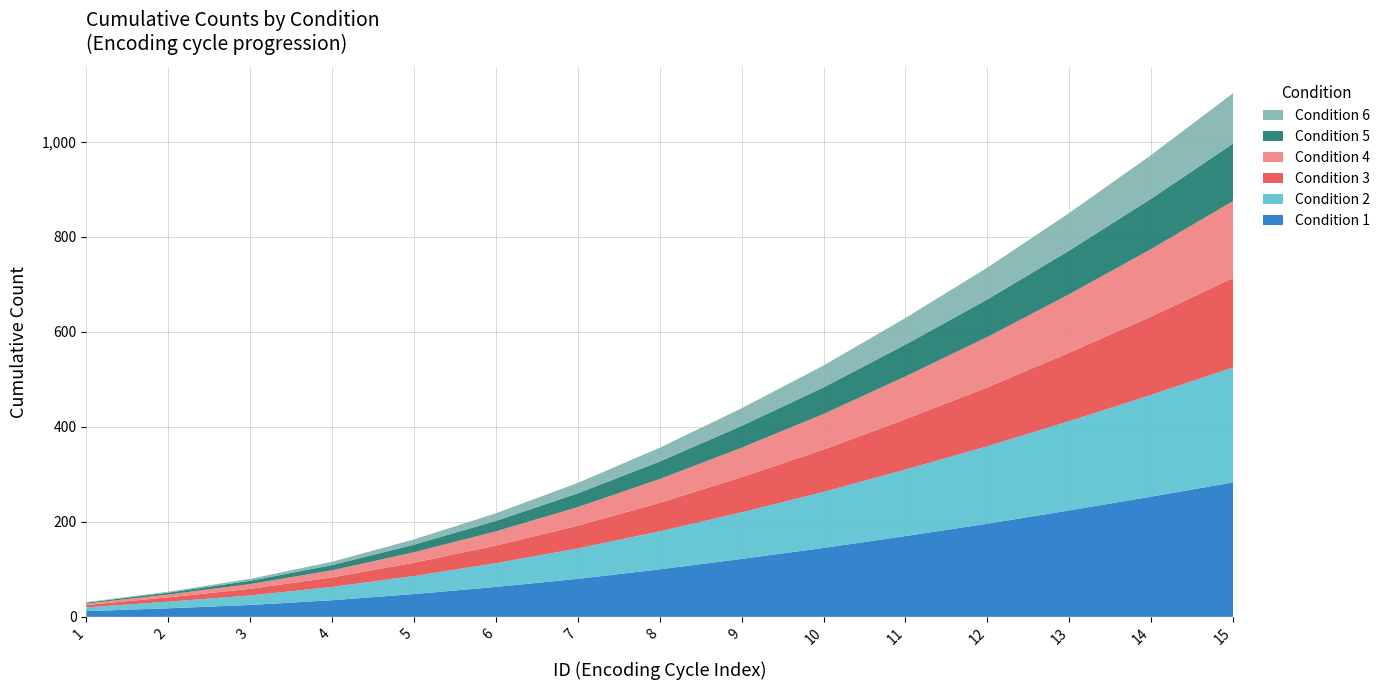

Reading left to right, what are all the values shown in this chart?

Condition 1: 1=12	2=18	3=25	4=35	5=48	6=63	7=80	8=100	9=122	10=145	11=170	12=196	13=224	14=253	15=283
Condition 2: 1=8	2=14	3=20	4=28	5=38	6=50	7=64	8=80	9=98	10=118	11=140	12=163	13=188	14=214	15=242
Condition 3: 1=5	2=9	3=14	4=20	5=28	6=37	7=48	8=60	9=74	10=89	11=106	12=124	13=144	14=165	15=188
Condition 4: 1=3	2=6	3=10	4=15	5=22	6=30	7=39	8=50	9=62	10=75	11=90	12=106	13=123	14=142	15=162
Condition 5: 1=2	2=4	3=7	4=11	5=16	6=22	7=29	8=37	9=46	10=56	11=67	12=79	13=92	14=106	15=121
Condition 6: 1=1	2=2	3=4	4=7	5=11	6=16	7=22	8=29	9=37	10=46	11=56	12=67	13=79	14=92	15=106